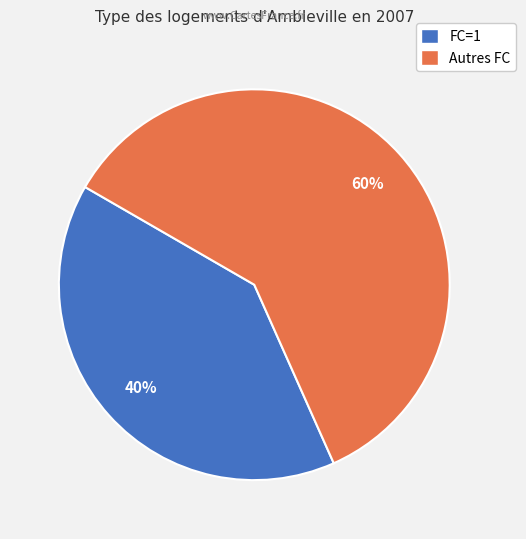

To the nearest percent, what is the difference between the largest and smallest slice percentages?

20%